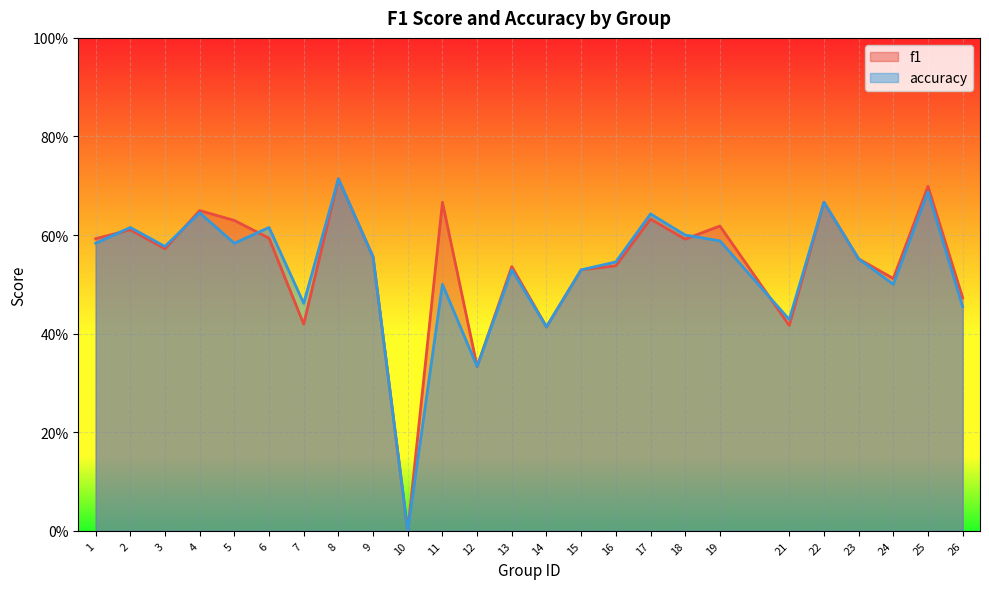

At which label does f1 reach its minimum?

10